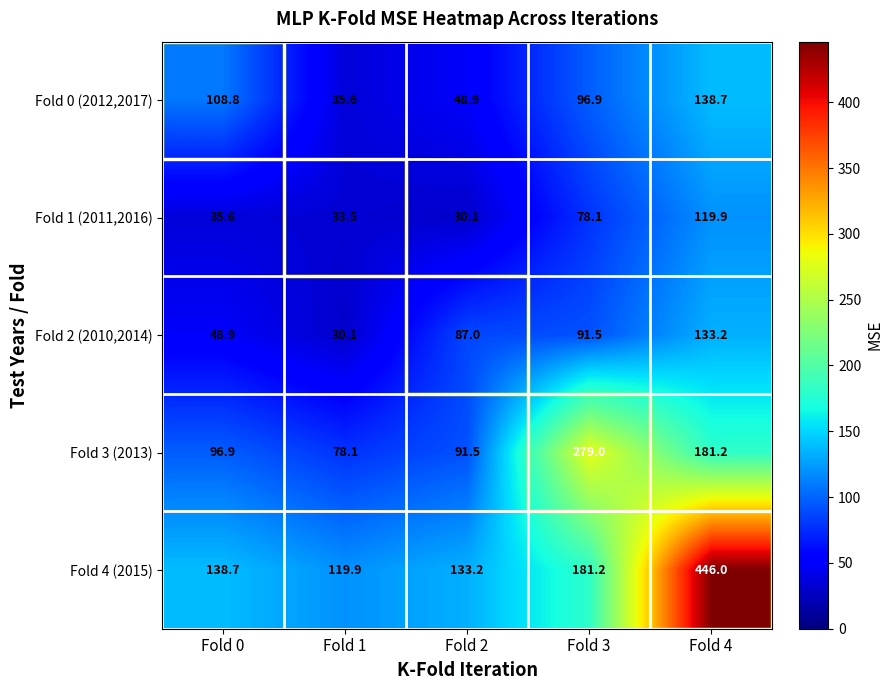

What is the minimum value for Fold 1 (2011,2016)?

30.1